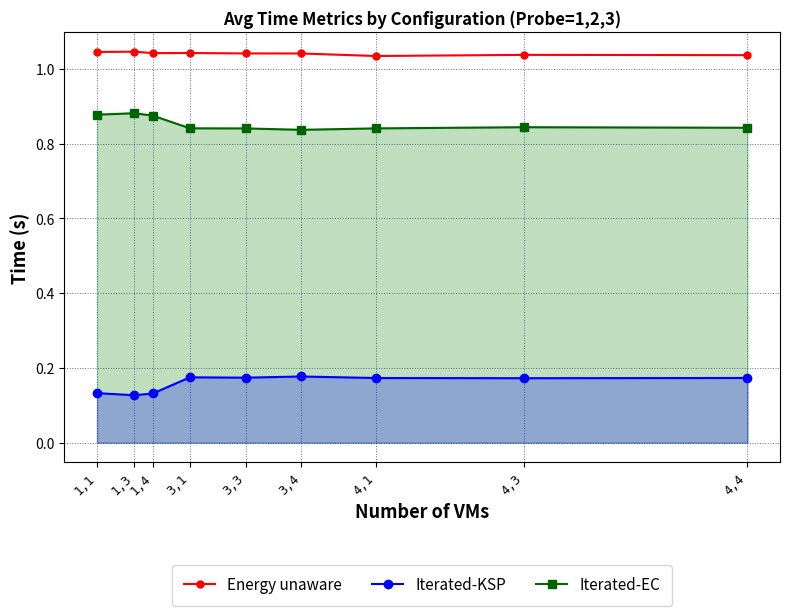

How many lines are shown in the chart?

3